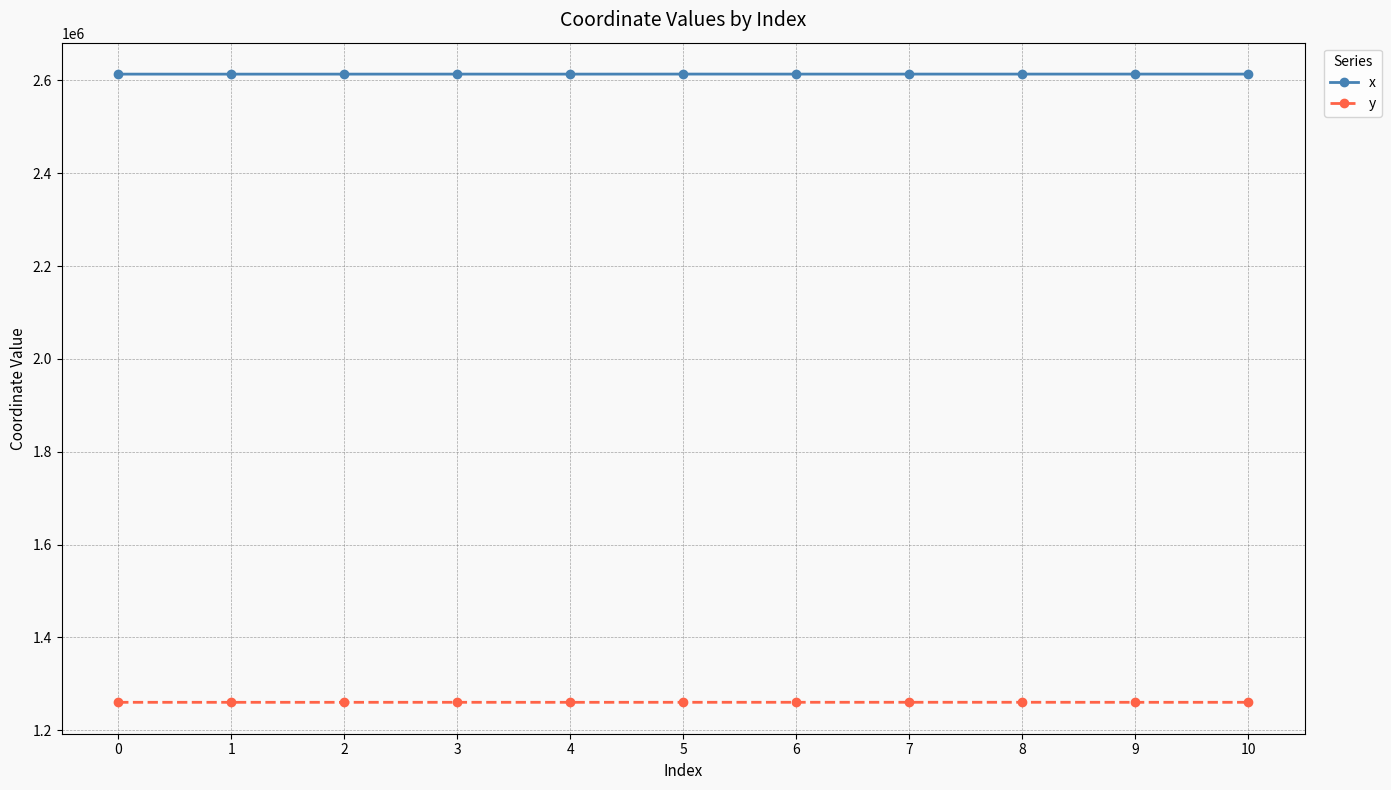

What is the highest value of the y series?

1260363.5